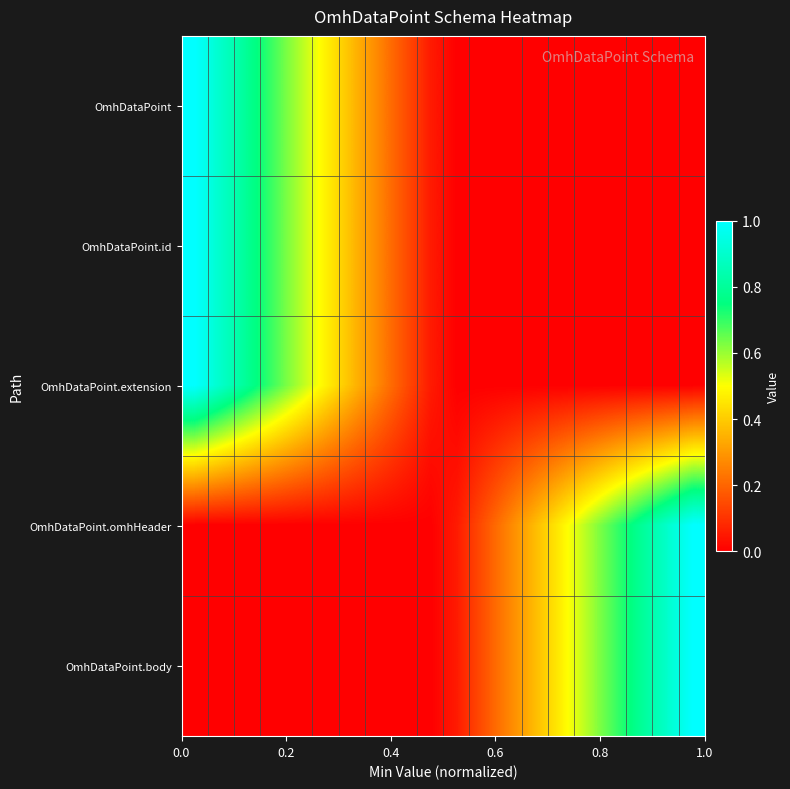

Reading right to left, extract all data points from this chart.

row_0: 0.0	0.0	0.0	0.0	0.0	0.0	0.0	0.0	0.0	0.0	0.1	0.2	0.3	0.4	0.5	0.6	0.7	0.8	0.9	1.0
row_1: 0.0	0.0	0.0	0.0	0.0	0.0	0.0	0.0	0.0	0.0	0.1	0.2	0.3	0.4	0.5	0.6	0.7	0.8	0.9	1.0
row_2: 0.0	0.0	0.0	0.0	0.0	0.0	0.0	0.0	0.0	0.0	0.1	0.2	0.3	0.4	0.5	0.6	0.7	0.8	0.9	1.0
row_3: 1.0	0.9	0.8	0.7	0.6	0.5	0.4	0.3	0.2	0.1	0.0	0.0	0.0	0.0	0.0	0.0	0.0	0.0	0.0	0.0
row_4: 1.0	0.9	0.8	0.7	0.6	0.5	0.4	0.3	0.2	0.1	0.0	0.0	0.0	0.0	0.0	0.0	0.0	0.0	0.0	0.0